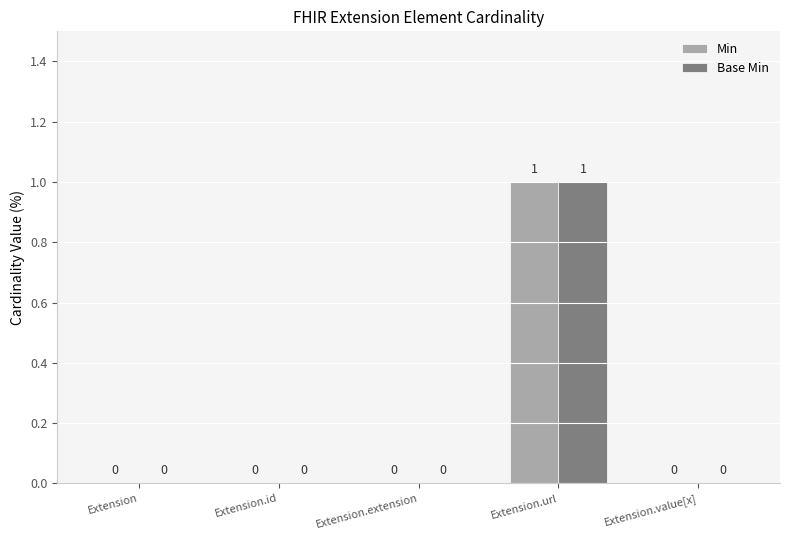

Which category has the highest value across all series?

Extension.url